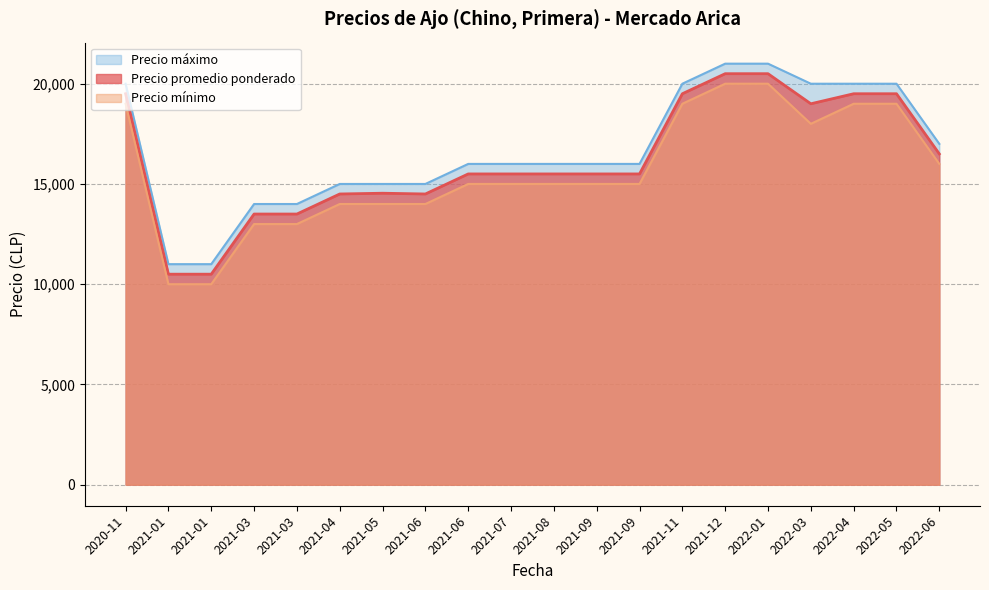

What position from the right is 2021-01-22?

19